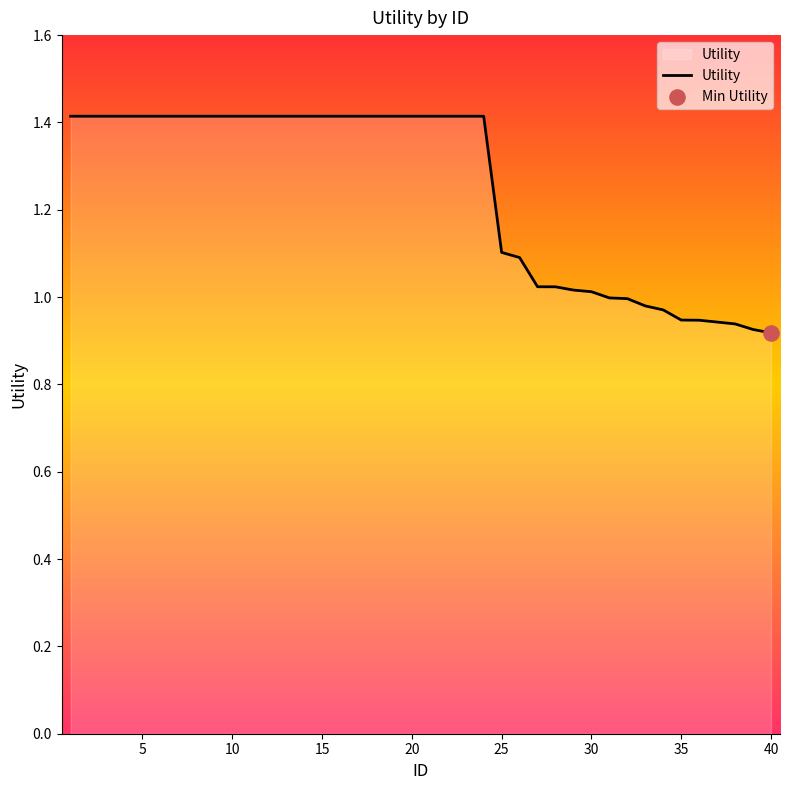

What is the maximum value shown in the chart?

1.4